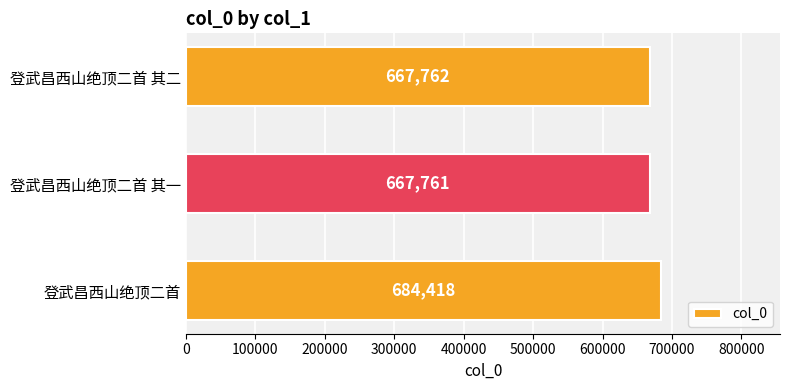

List the labels in order of value, largest first.

登武昌西山绝顶二首, 登武昌西山绝顶二首 其二, 登武昌西山绝顶二首 其一